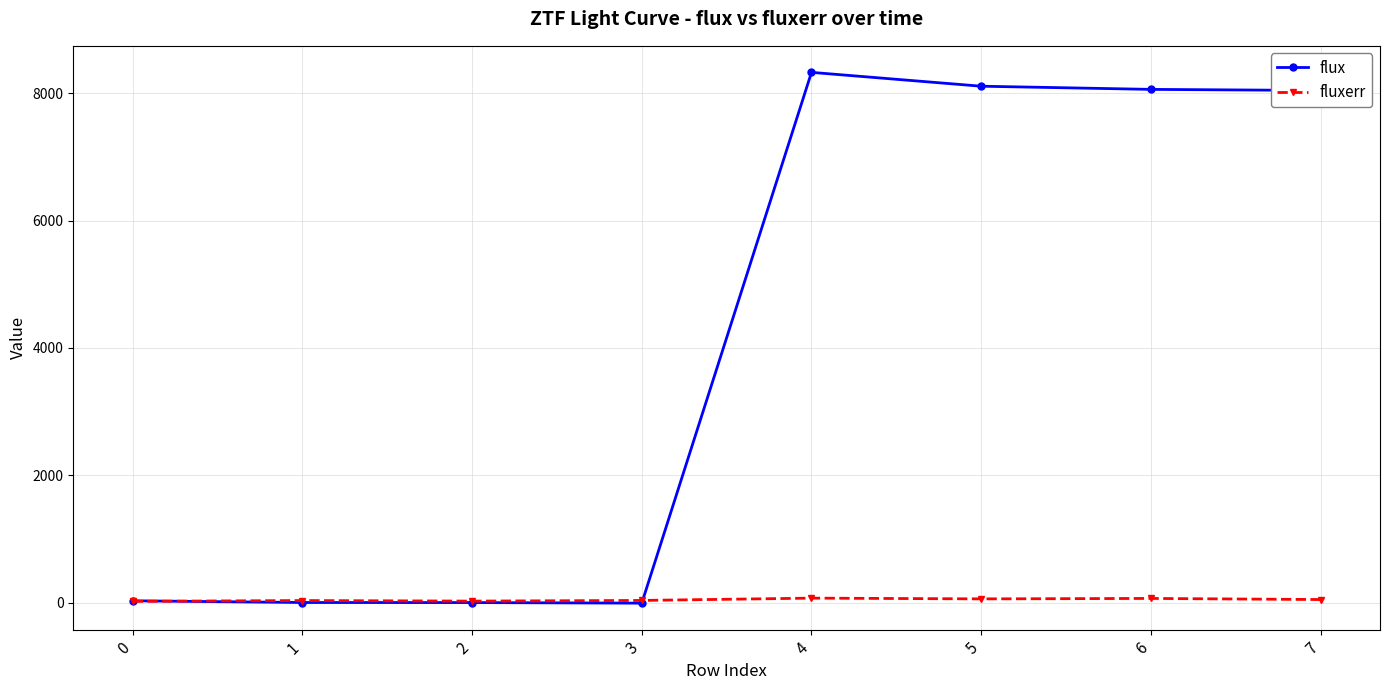

What is the spread (max minus min) of values at 3?

42.6